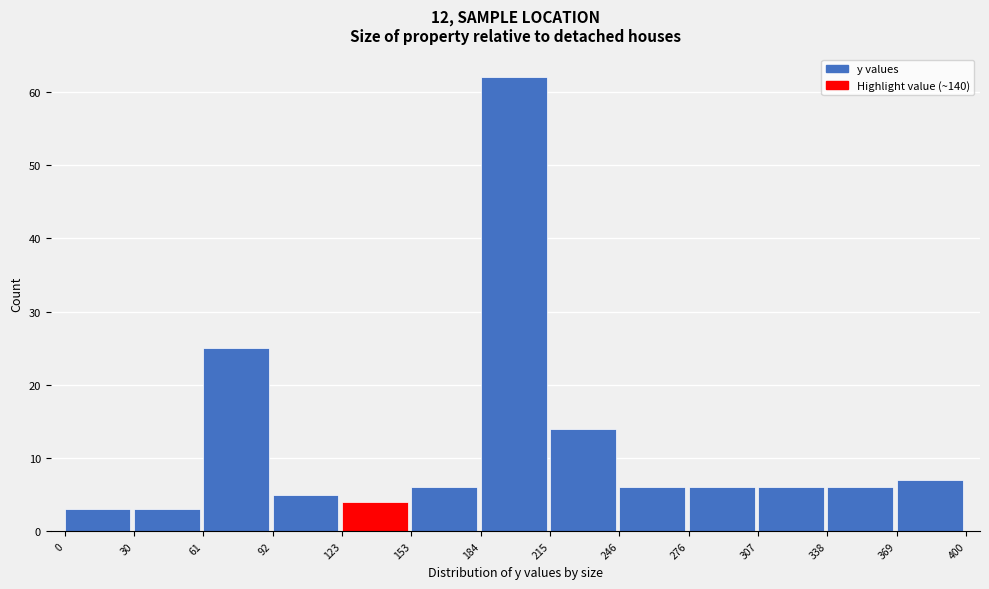

Which range on the x-axis has the tallest bar?

184 to 215